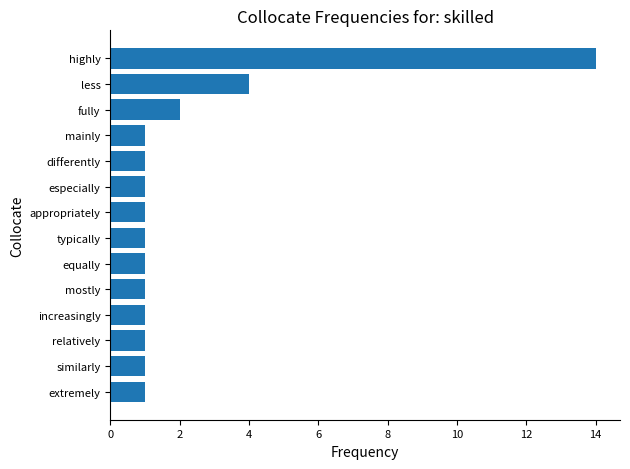

How many data points does each series have?

14